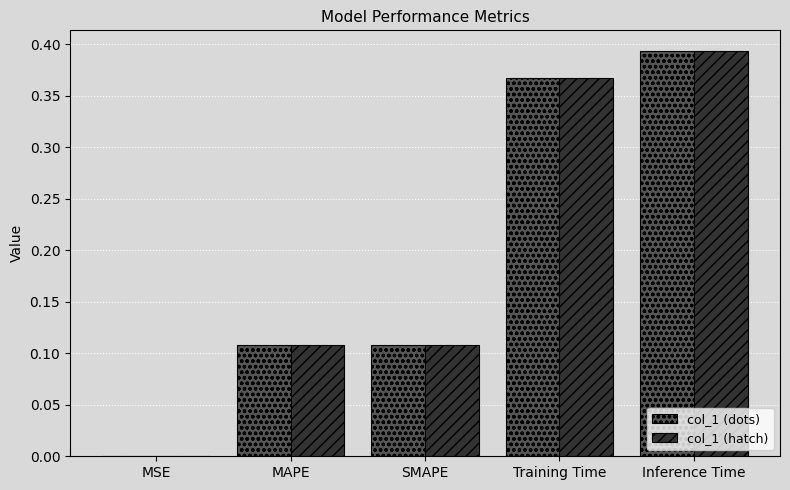

How many distinct data groups are displayed?

2